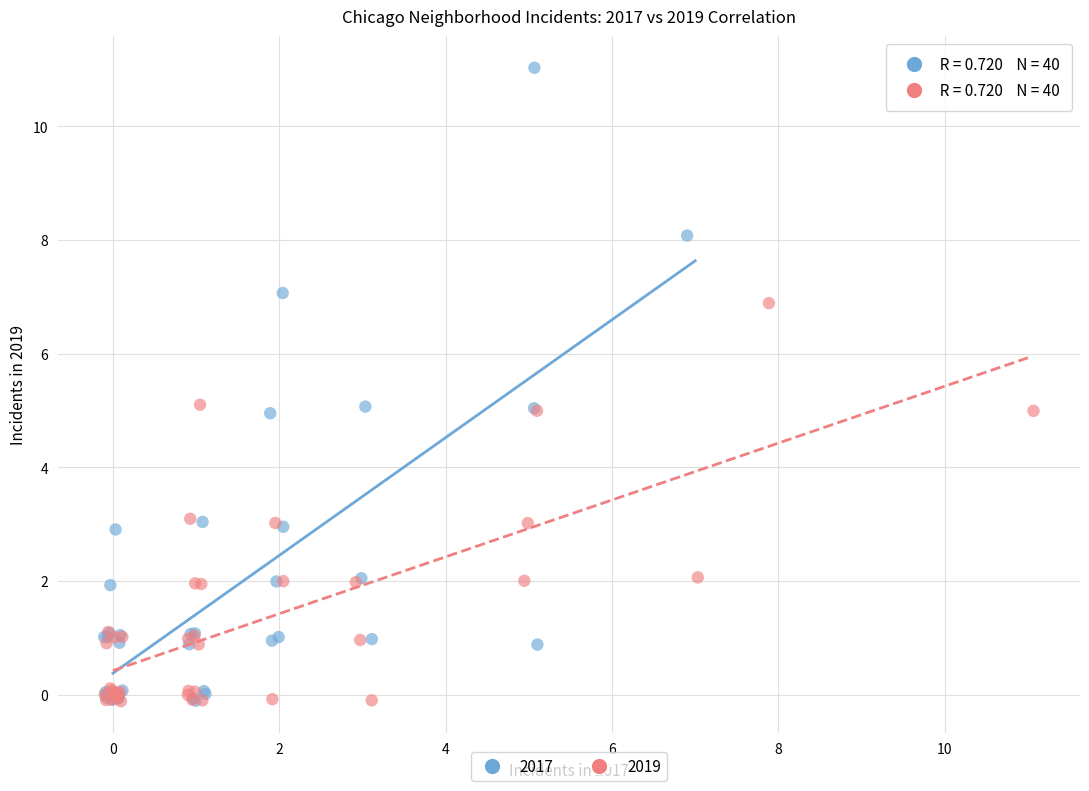

Which series reaches the maximum Y coordinate?

2017